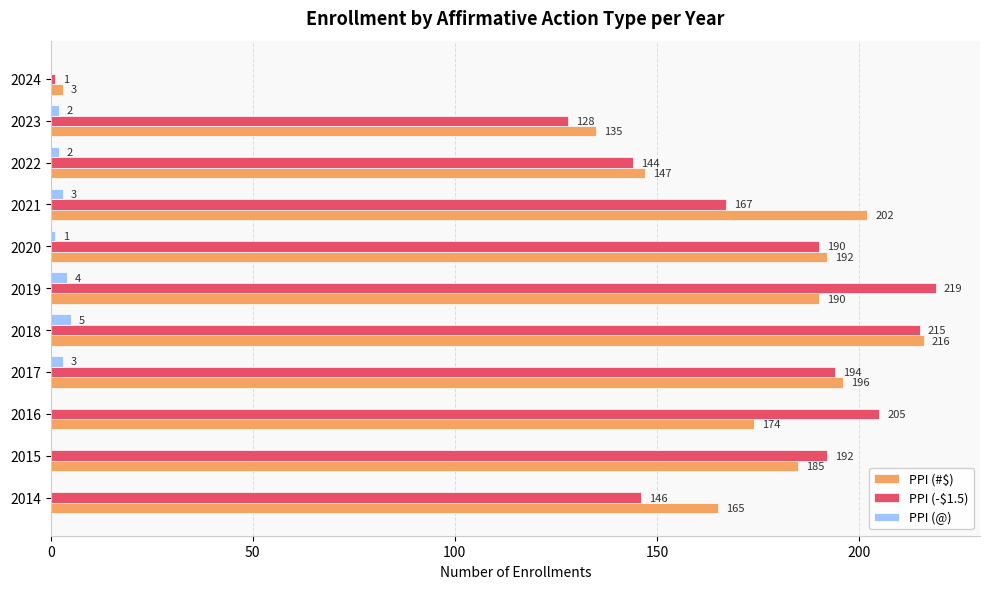

Is it true that PPI (-$1.5) equals 190 at 2020?

True